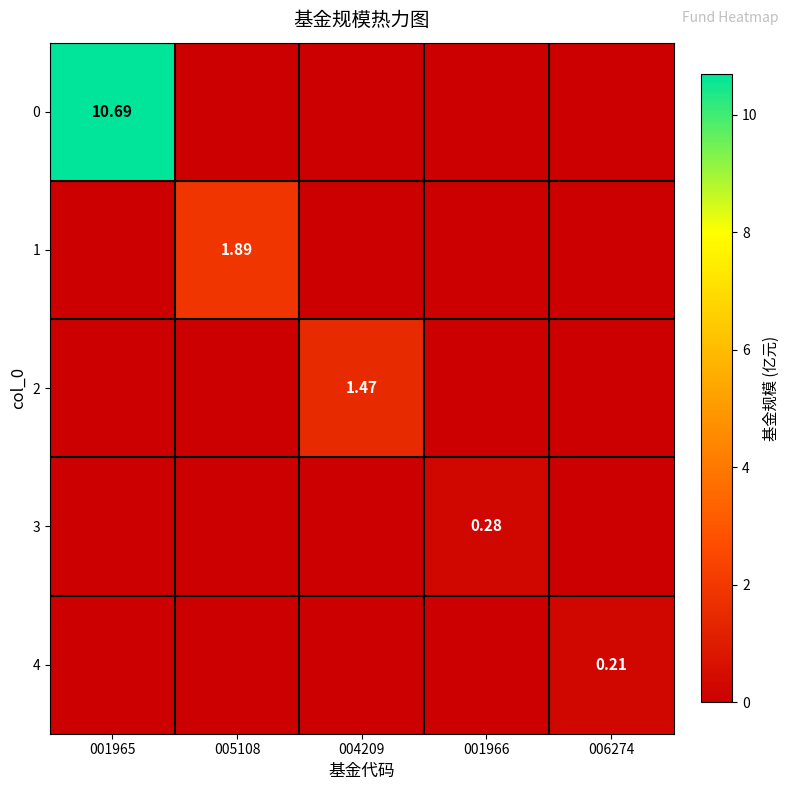

Is the value of 1 at 005108 greater than the value of 4 at 006274?

Yes